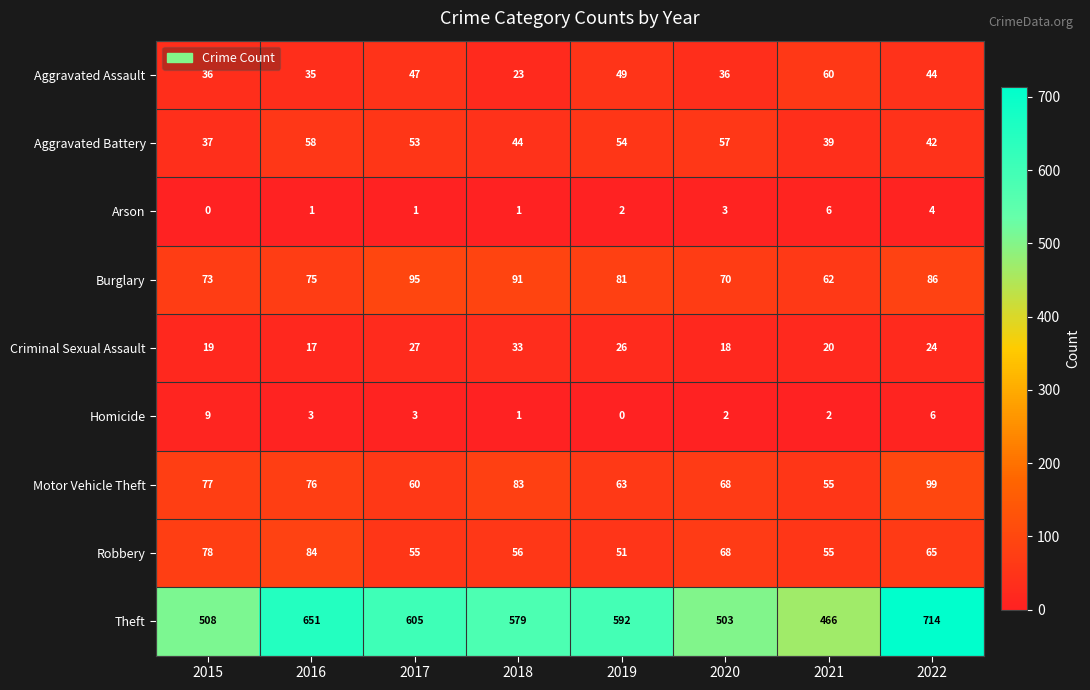

What is the difference between the second highest and minimum values in the Criminal Sexual Assault series?

10